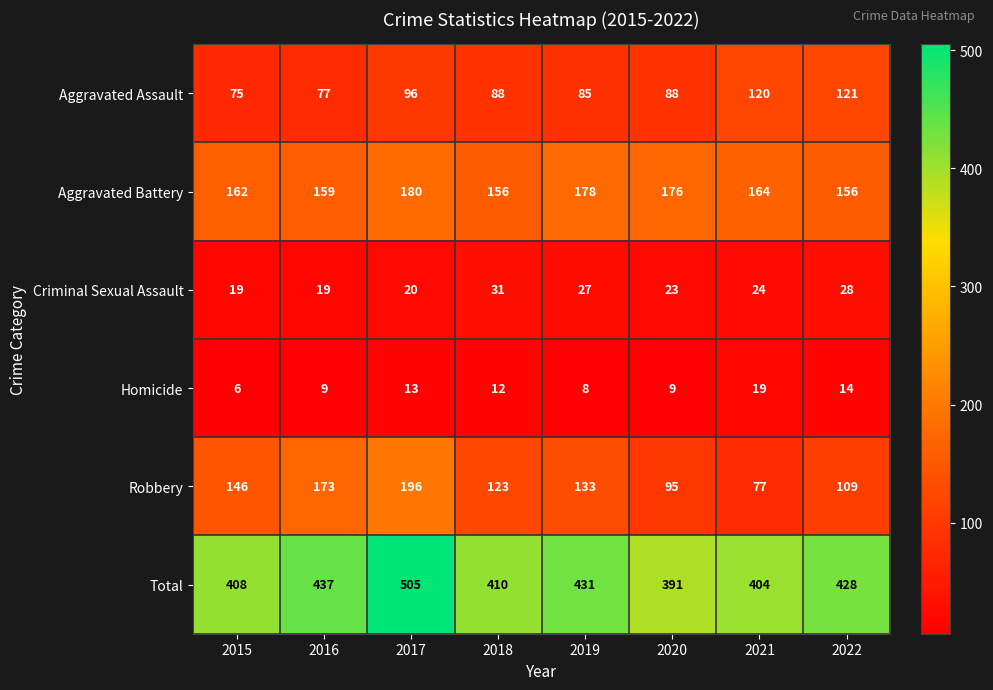

At how many categories does at least one series exceed 399?

7